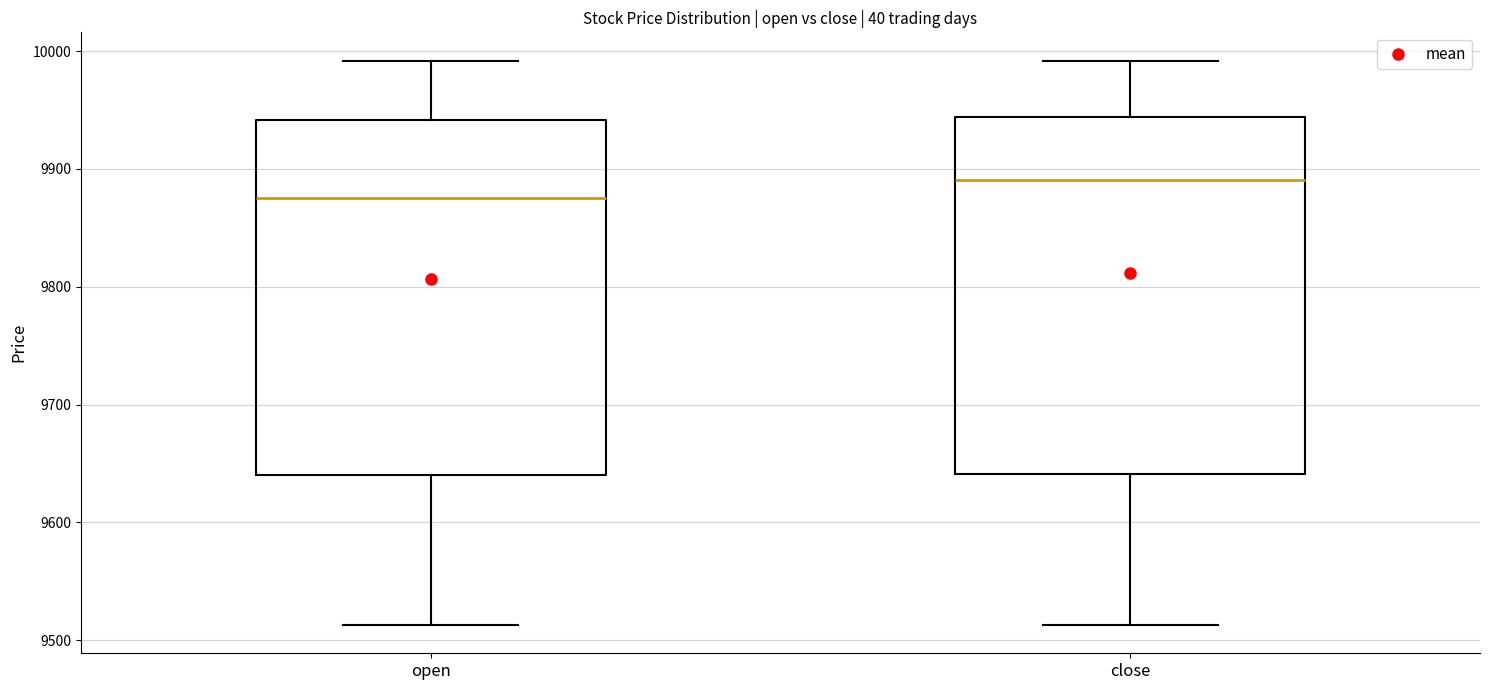

Reading left to right, transcribe this box plot: for each box, give where its median line is, the range the box spans, and where its two whiskers end, as read against the y-axis. The values are not printed on the chart, so give them approximately, as read against the axis.

open: median 9880, box 9640 to 9940, whiskers 9510 to 9990
close: median 9890, box 9640 to 9940, whiskers 9510 to 9990